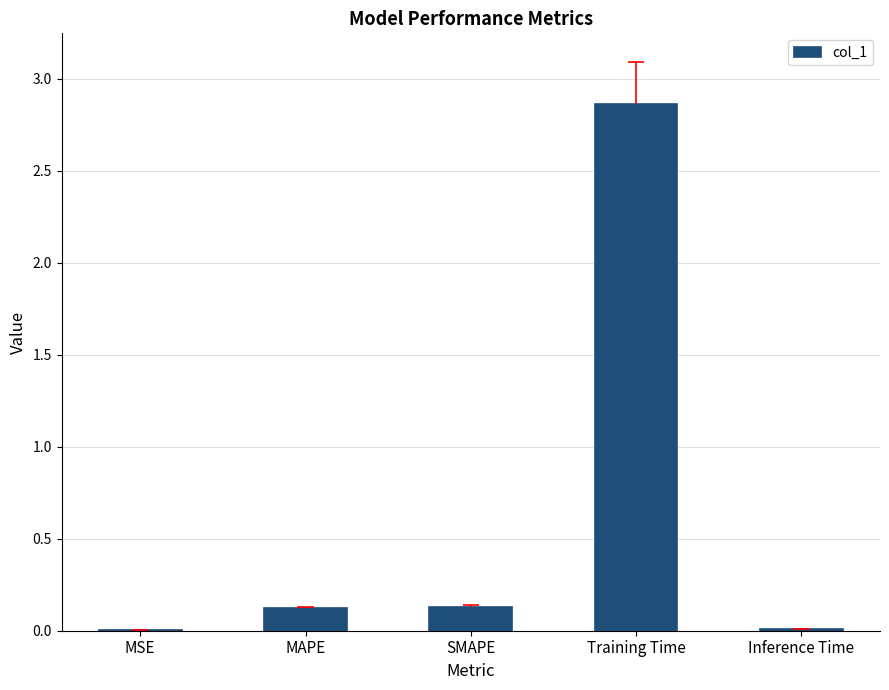

Are the bars grouped side by side (vs. stacked)?

No